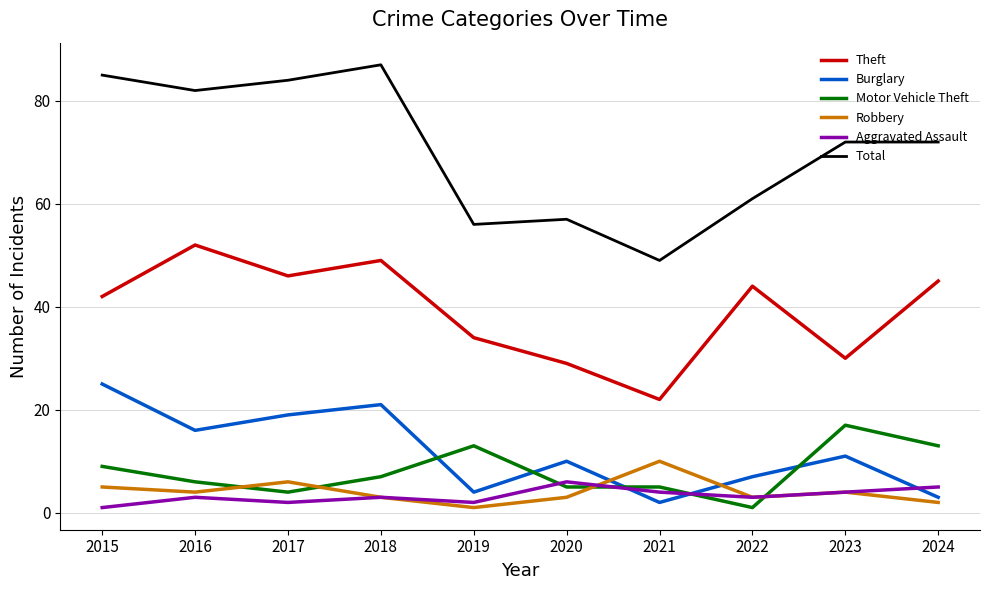

Does the chart have visible grid lines?

Yes